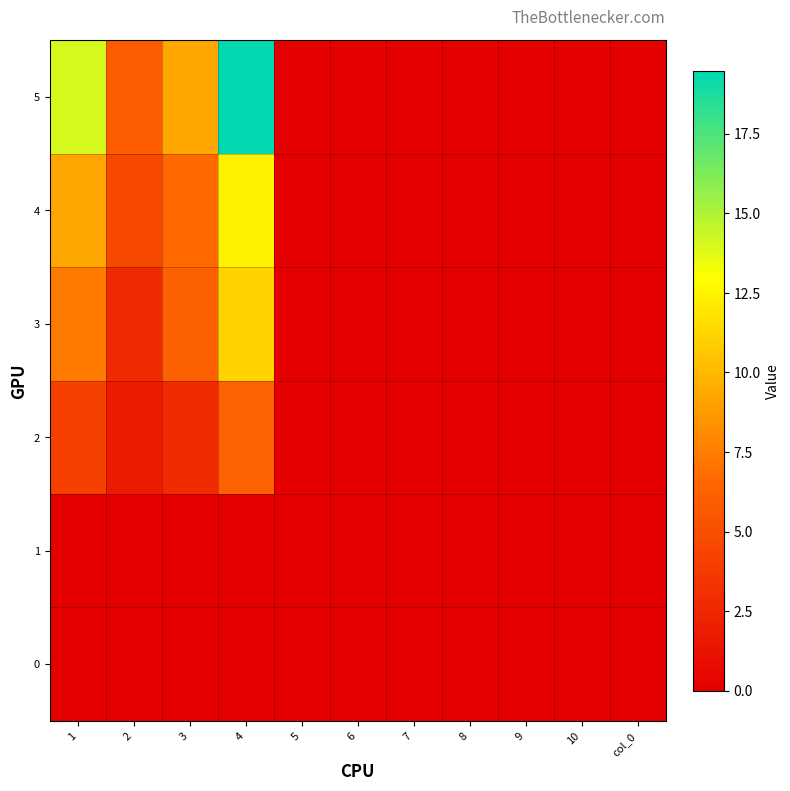

List the series in order of their peak value, lowest first.

0, 1, 2, 3, 4, 5